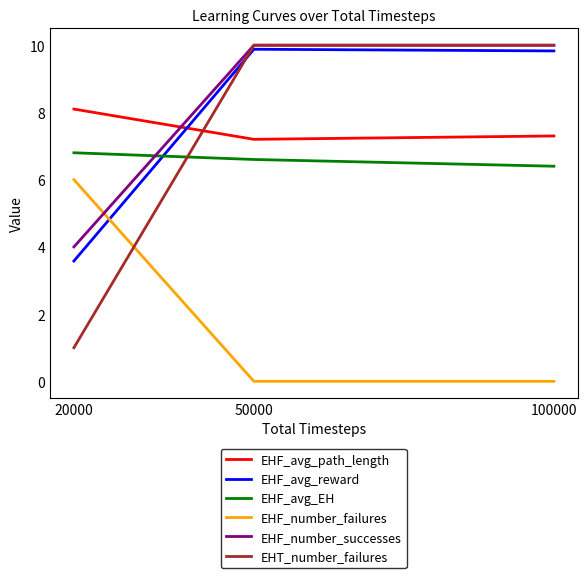

At 20000, list the series in order from smallest to largest.

EHT_number_failures, EHF_avg_reward, EHF_number_successes, EHF_number_failures, EHF_avg_EH, EHF_avg_path_length